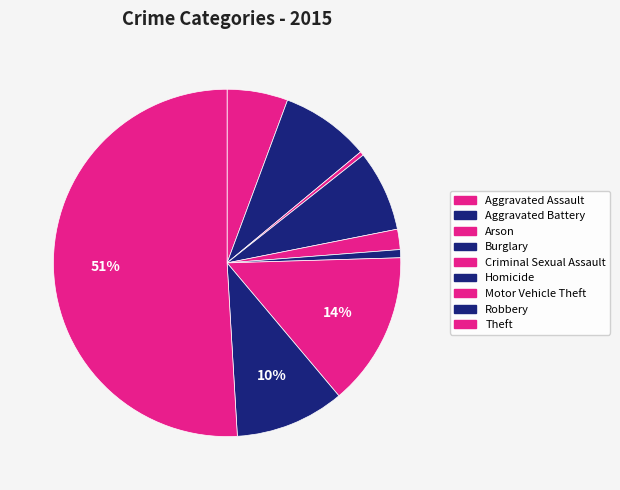

Which category has the biggest portion of the pie?

Theft